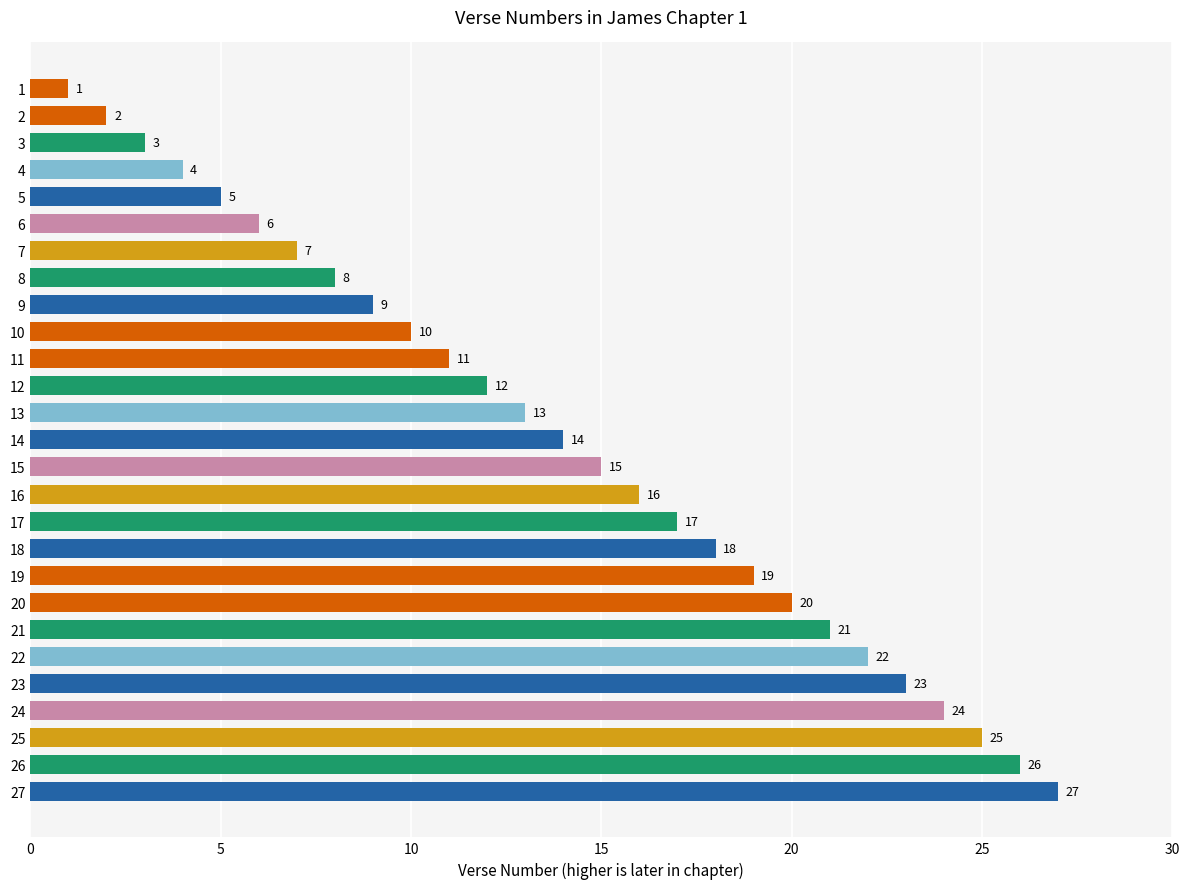

List the labels in order of value, smallest first.

1, 2, 3, 4, 5, 6, 7, 8, 9, 10, 11, 12, 13, 14, 15, 16, 17, 18, 19, 20, 21, 22, 23, 24, 25, 26, 27